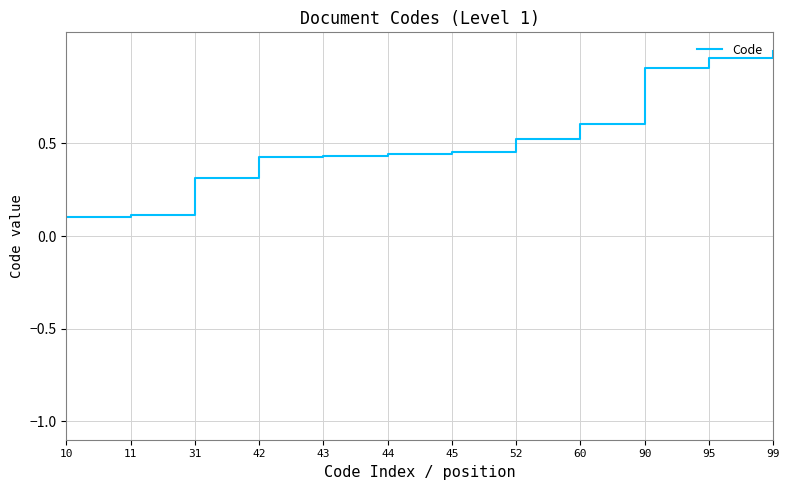

What is the change in value from 31 to 99?

+0.7